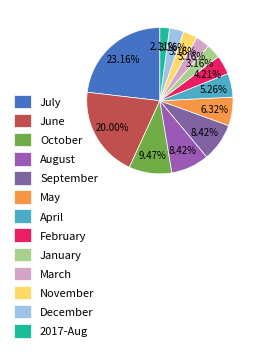

Is there a majority slice in this chart?

No